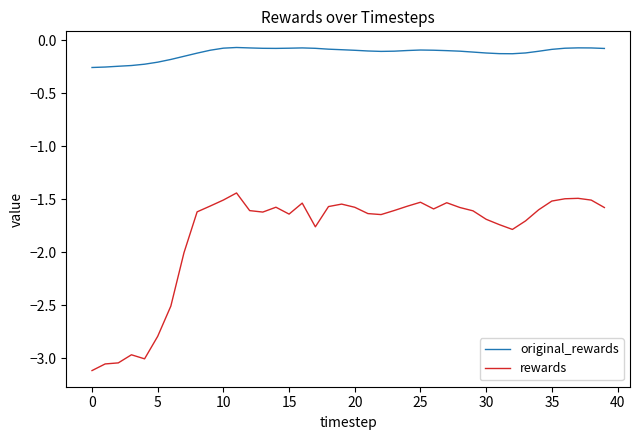

Rank the series by their maximum value, from highest to lowest.

original_rewards, rewards